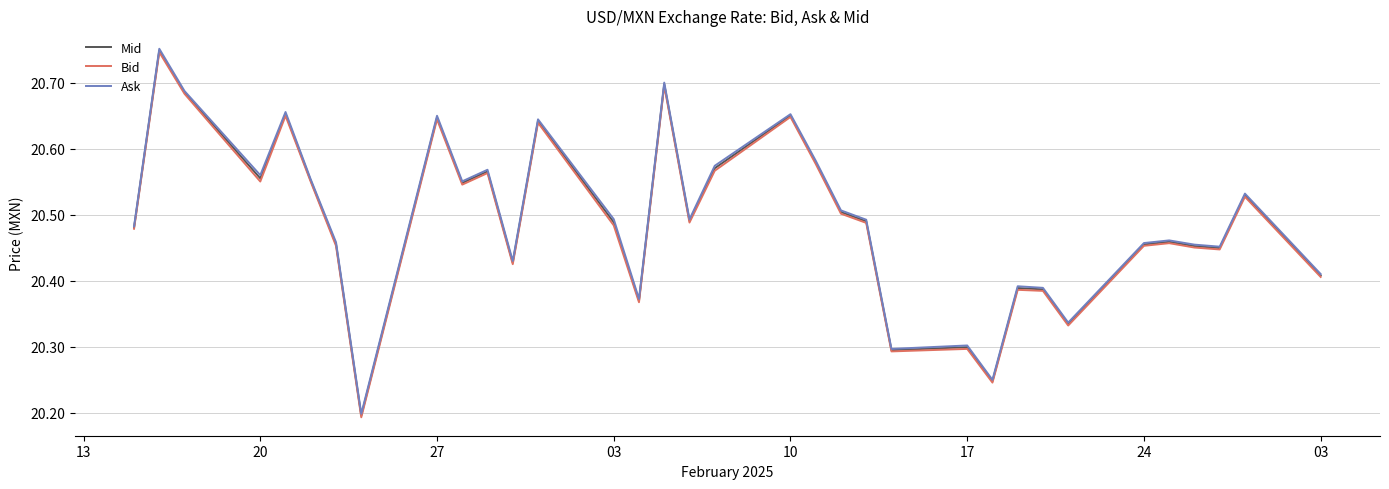

What is the sum of all Mid values?

696.7